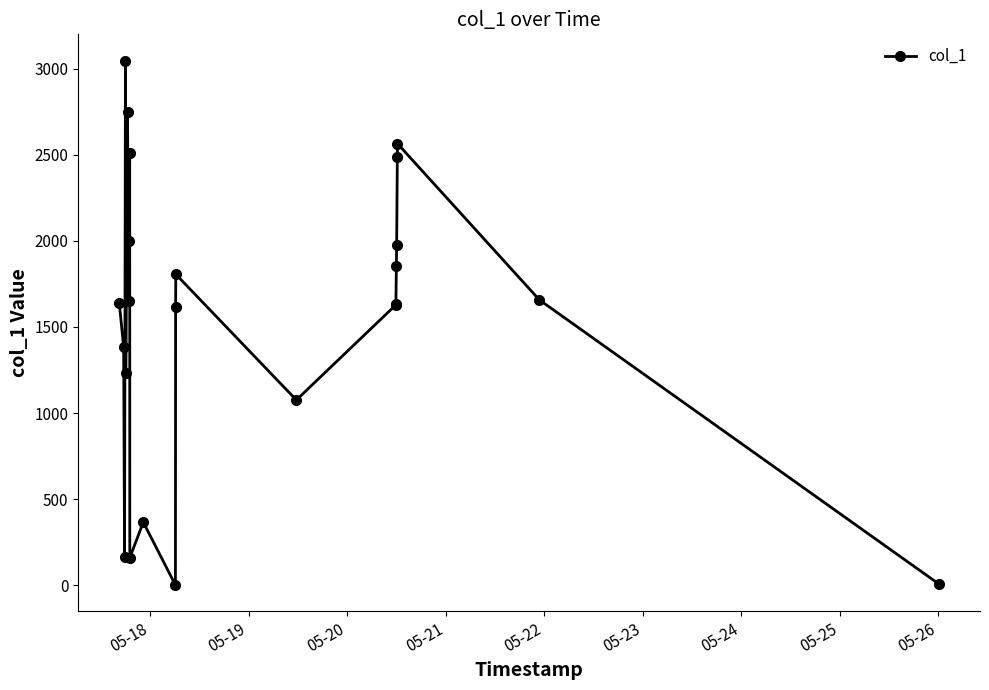

What is the value of the 7th point from the left?

1652.3